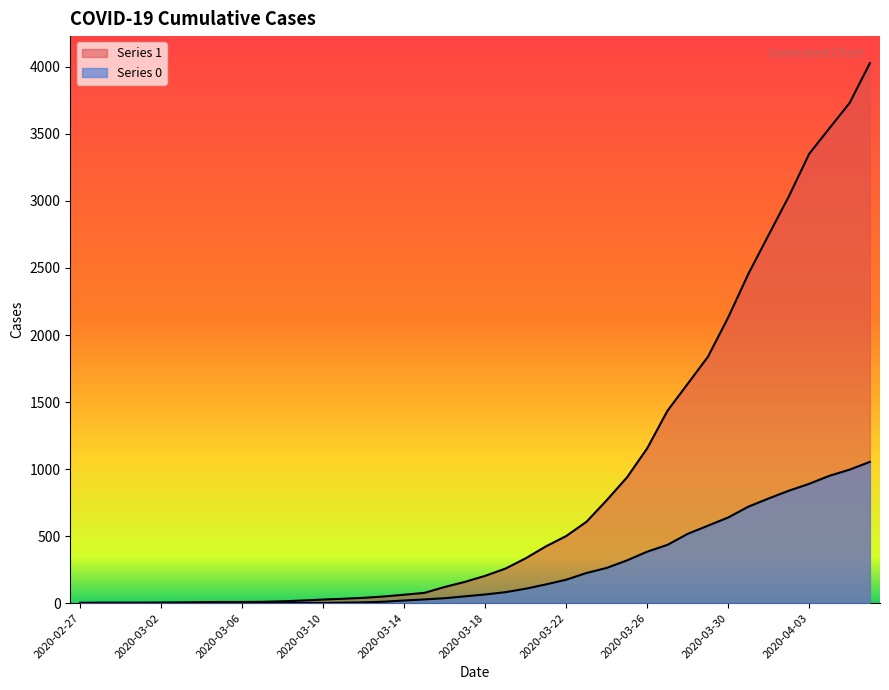

How many values in the Series 0 series are below 65?

20